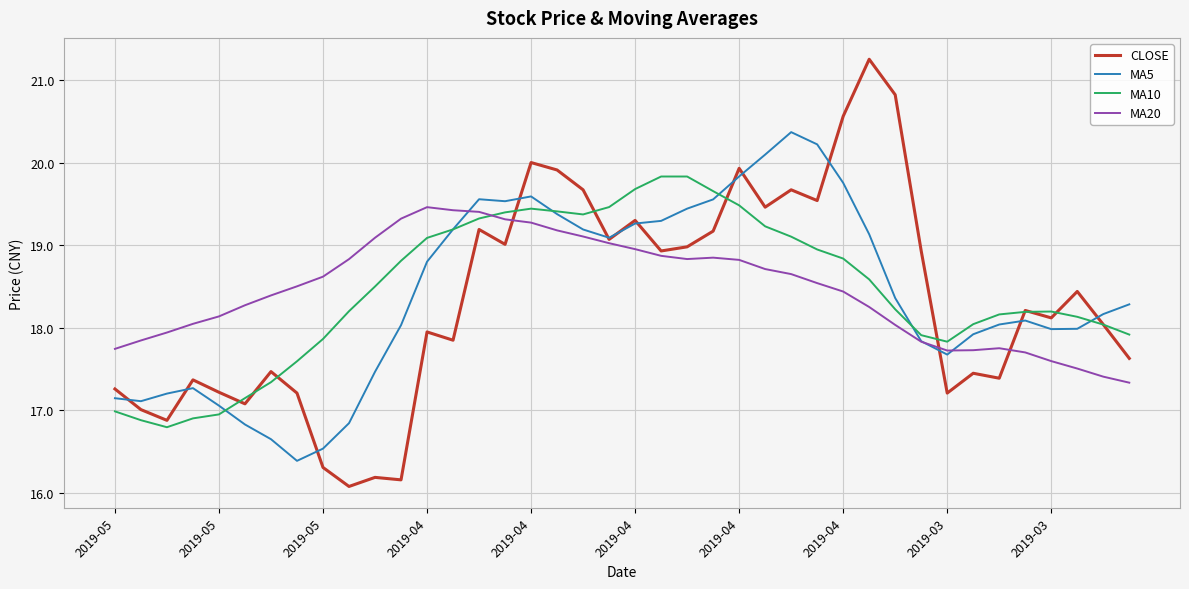

What is the highest value of the MA20 series?

19.5